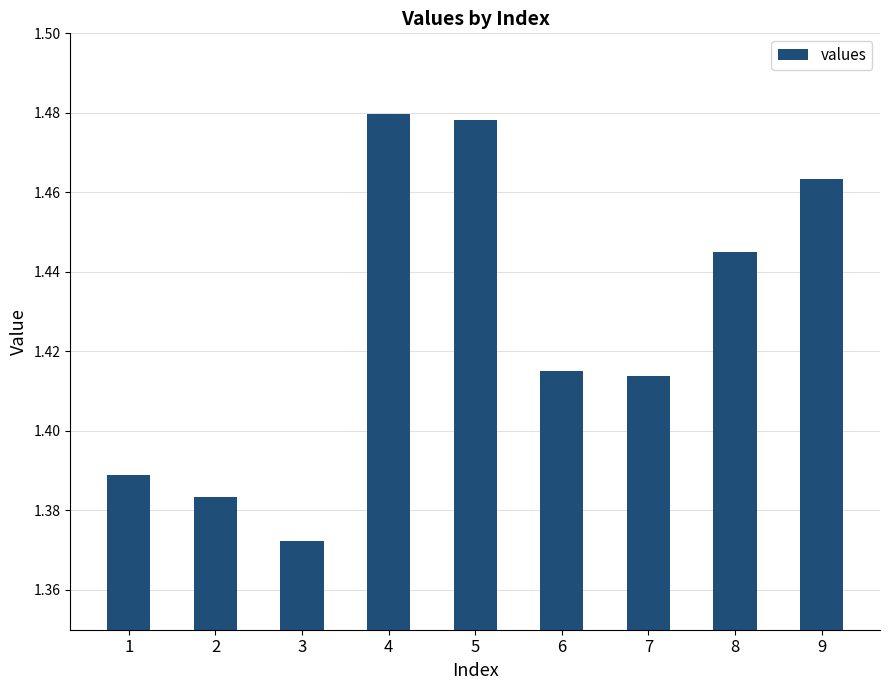

Which label corresponds to the smallest value in the chart?

3